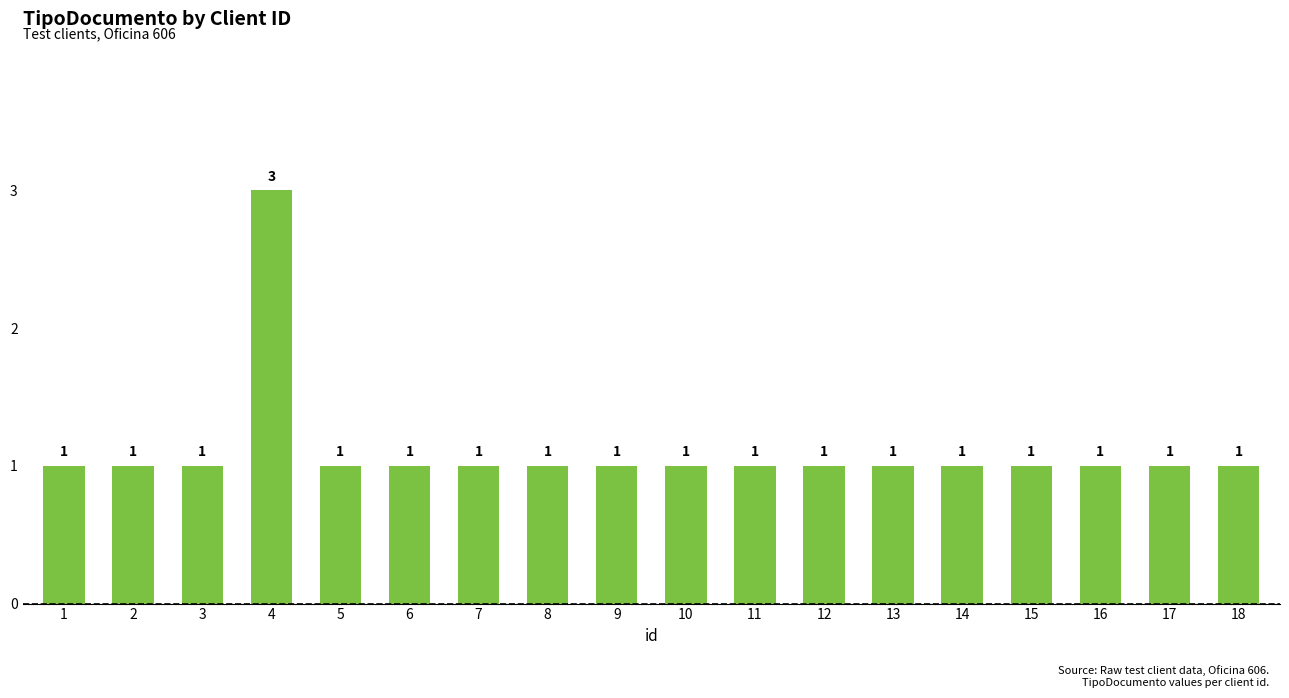

The chart shows a value of 1 at 12. True or false?

True